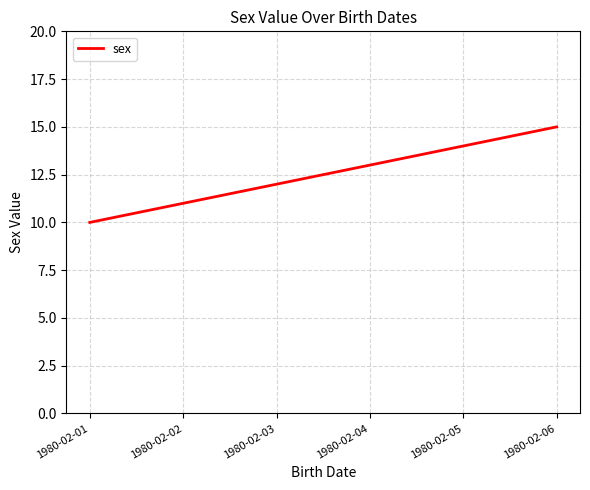

How many lines are shown in the chart?

1